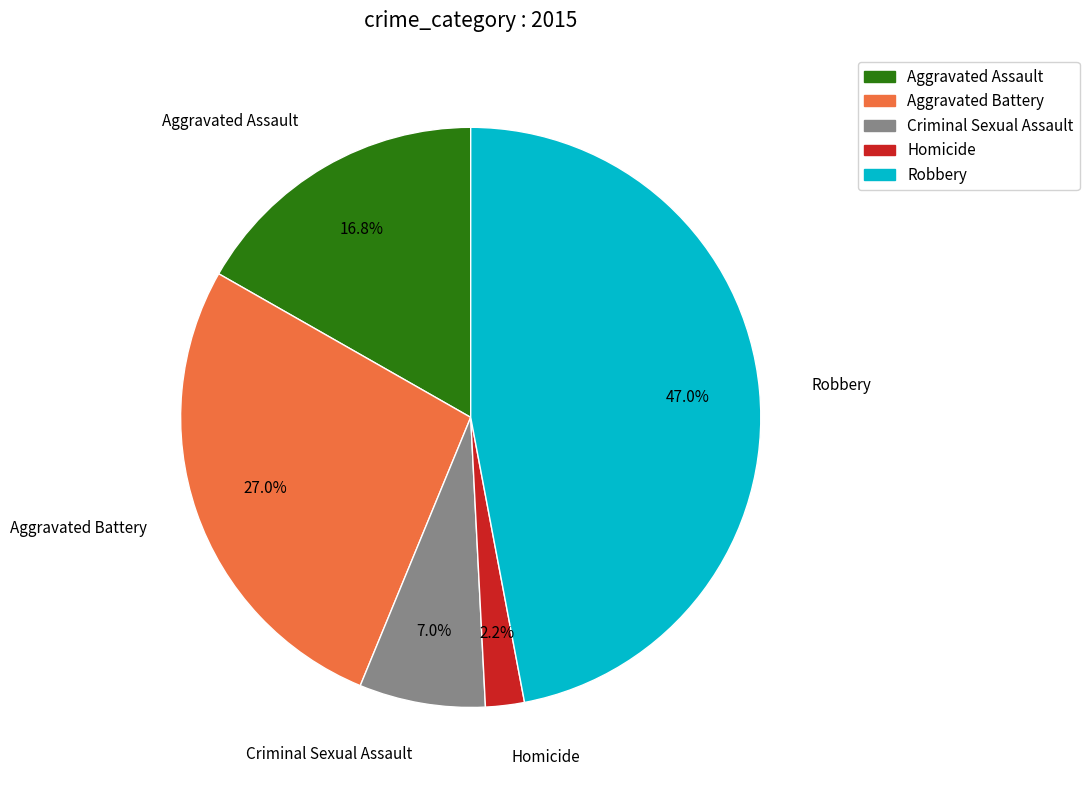

The Criminal Sexual Assault slice represents 14% of the pie. True or false?

False